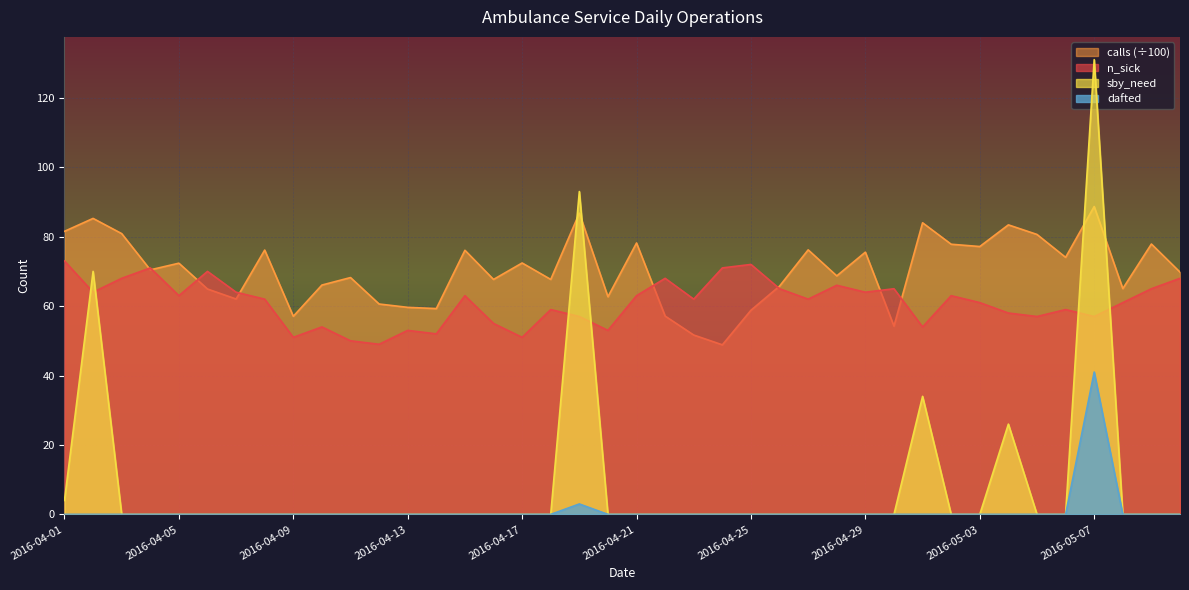

Between 2016-05-02 and 2016-04-09, which is larger?

2016-05-02